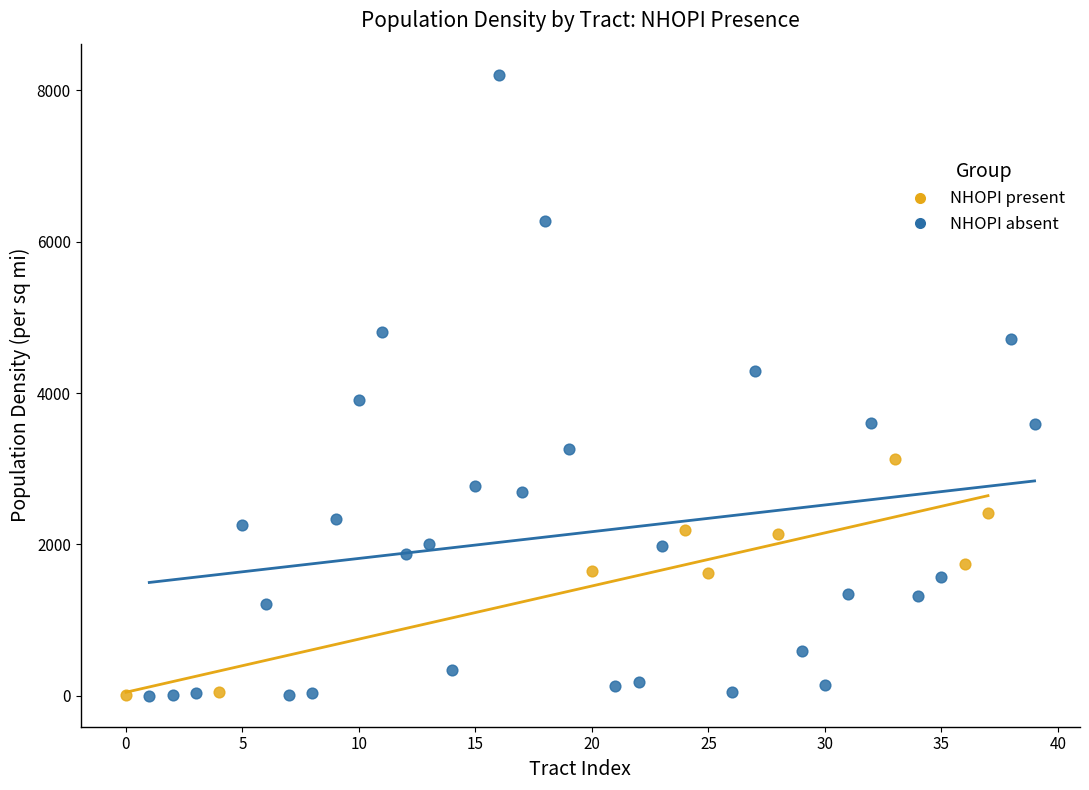

Which series contains the highest Y value?

NHOPI absent